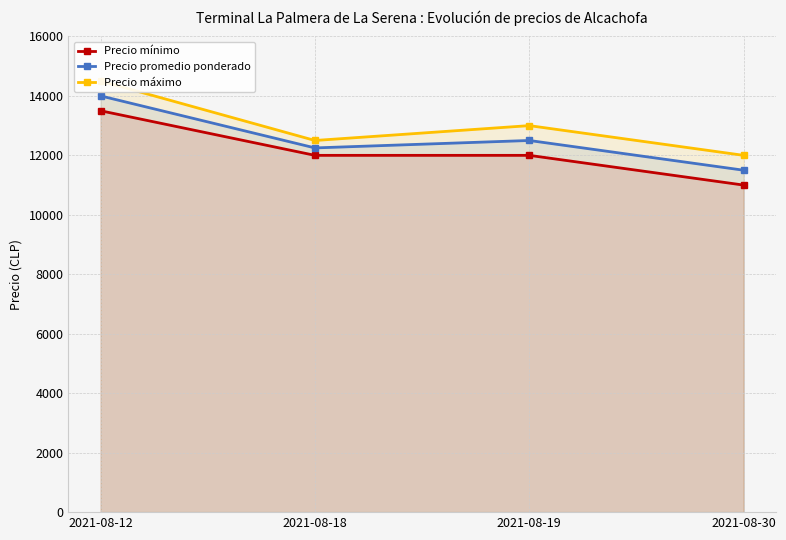

Where does the Precio mínimo series first go above 12000?

2021-08-12